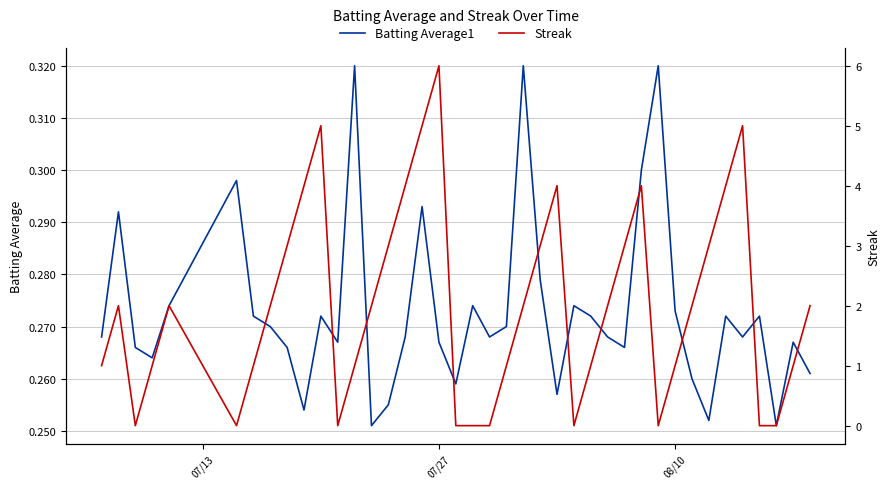

Is it true that Batting Average1 equals 0.1 at 22?

False